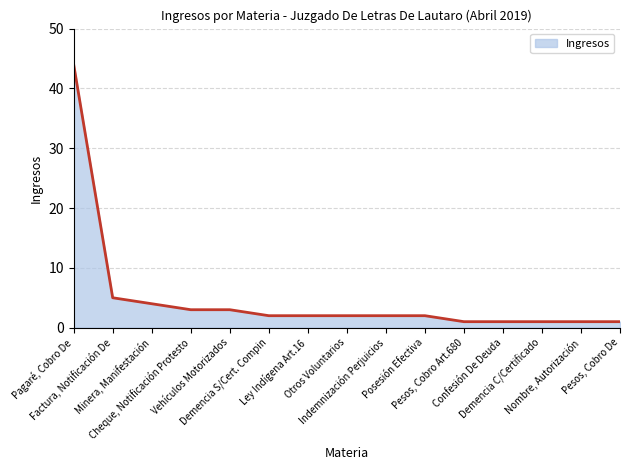

What is the difference between the maximum and minimum values?

43